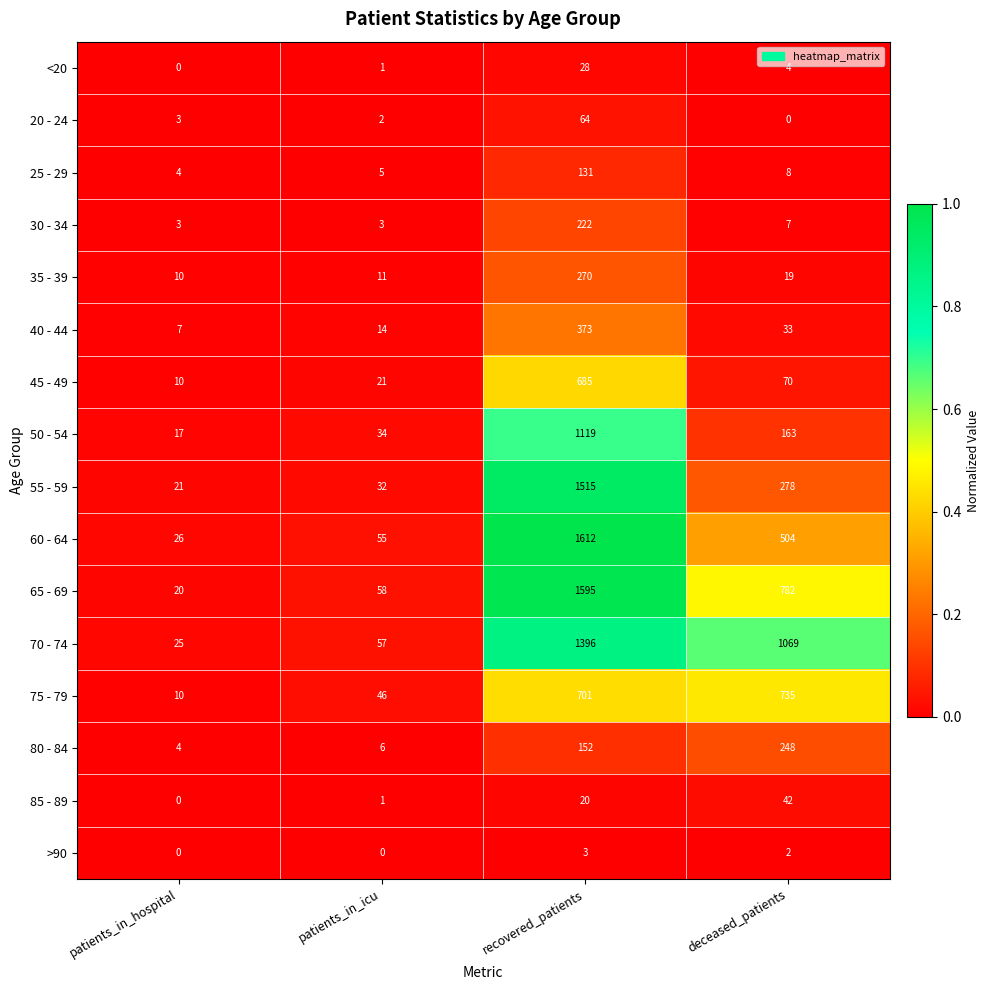

Which label corresponds to the largest value in the chart?

recovered_patients